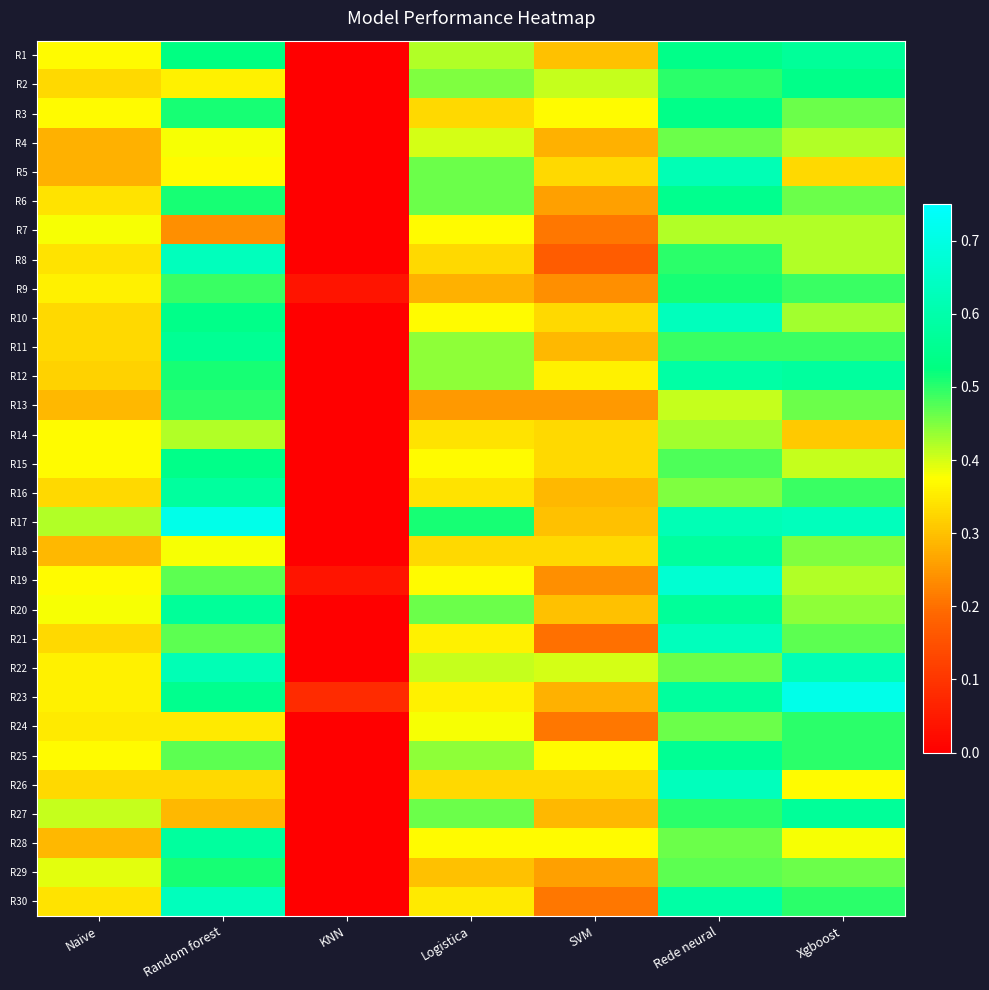

Reading left to right, transcribe all the data shown in this chart.

R1: Naive=0.4	Random forest=0.5	KNN=0.0	Logistica=0.4	SVM=0.3	Rede neural=0.5	Xgboost=0.6
R2: Naive=0.3	Random forest=0.4	KNN=0.0	Logistica=0.5	SVM=0.4	Rede neural=0.5	Xgboost=0.5
R3: Naive=0.4	Random forest=0.5	KNN=0.0	Logistica=0.3	SVM=0.4	Rede neural=0.5	Xgboost=0.5
R4: Naive=0.3	Random forest=0.4	KNN=0.0	Logistica=0.4	SVM=0.3	Rede neural=0.5	Xgboost=0.4
R5: Naive=0.3	Random forest=0.4	KNN=0.0	Logistica=0.5	SVM=0.3	Rede neural=0.6	Xgboost=0.3
R6: Naive=0.3	Random forest=0.5	KNN=0.0	Logistica=0.5	SVM=0.3	Rede neural=0.6	Xgboost=0.5
R7: Naive=0.4	Random forest=0.2	KNN=0.0	Logistica=0.4	SVM=0.2	Rede neural=0.4	Xgboost=0.4
R8: Naive=0.3	Random forest=0.6	KNN=0.0	Logistica=0.3	SVM=0.2	Rede neural=0.5	Xgboost=0.4
R9: Naive=0.4	Random forest=0.5	KNN=0.0	Logistica=0.3	SVM=0.2	Rede neural=0.5	Xgboost=0.5
R10: Naive=0.3	Random forest=0.5	KNN=0.0	Logistica=0.4	SVM=0.3	Rede neural=0.6	Xgboost=0.4
R11: Naive=0.3	Random forest=0.6	KNN=0.0	Logistica=0.4	SVM=0.3	Rede neural=0.5	Xgboost=0.5
R12: Naive=0.3	Random forest=0.5	KNN=0.0	Logistica=0.4	SVM=0.4	Rede neural=0.6	Xgboost=0.6
R13: Naive=0.3	Random forest=0.5	KNN=0.0	Logistica=0.2	SVM=0.2	Rede neural=0.4	Xgboost=0.5
R14: Naive=0.4	Random forest=0.4	KNN=0.0	Logistica=0.3	SVM=0.3	Rede neural=0.4	Xgboost=0.3
R15: Naive=0.4	Random forest=0.5	KNN=0.0	Logistica=0.4	SVM=0.3	Rede neural=0.5	Xgboost=0.4
R16: Naive=0.3	Random forest=0.6	KNN=0.0	Logistica=0.3	SVM=0.3	Rede neural=0.5	Xgboost=0.5
R17: Naive=0.4	Random forest=0.7	KNN=0.0	Logistica=0.5	SVM=0.3	Rede neural=0.6	Xgboost=0.6
R18: Naive=0.3	Random forest=0.4	KNN=0.0	Logistica=0.3	SVM=0.3	Rede neural=0.6	Xgboost=0.5
R19: Naive=0.4	Random forest=0.5	KNN=0.0	Logistica=0.4	SVM=0.2	Rede neural=0.7	Xgboost=0.4
R20: Naive=0.4	Random forest=0.6	KNN=0.0	Logistica=0.5	SVM=0.3	Rede neural=0.6	Xgboost=0.4
R21: Naive=0.3	Random forest=0.5	KNN=0.0	Logistica=0.4	SVM=0.2	Rede neural=0.6	Xgboost=0.5
R22: Naive=0.4	Random forest=0.6	KNN=0.0	Logistica=0.4	SVM=0.4	Rede neural=0.5	Xgboost=0.6
R23: Naive=0.4	Random forest=0.6	KNN=0.1	Logistica=0.4	SVM=0.3	Rede neural=0.6	Xgboost=0.7
R24: Naive=0.3	Random forest=0.3	KNN=0.0	Logistica=0.4	SVM=0.2	Rede neural=0.5	Xgboost=0.5
R25: Naive=0.4	Random forest=0.5	KNN=0.0	Logistica=0.4	SVM=0.4	Rede neural=0.6	Xgboost=0.5
R26: Naive=0.3	Random forest=0.3	KNN=0.0	Logistica=0.3	SVM=0.3	Rede neural=0.6	Xgboost=0.4
R27: Naive=0.4	Random forest=0.3	KNN=0.0	Logistica=0.5	SVM=0.3	Rede neural=0.5	Xgboost=0.6
R28: Naive=0.3	Random forest=0.6	KNN=0.0	Logistica=0.4	SVM=0.4	Rede neural=0.5	Xgboost=0.4
R29: Naive=0.4	Random forest=0.5	KNN=0.0	Logistica=0.3	SVM=0.3	Rede neural=0.5	Xgboost=0.5
R30: Naive=0.3	Random forest=0.6	KNN=0.0	Logistica=0.3	SVM=0.2	Rede neural=0.6	Xgboost=0.5